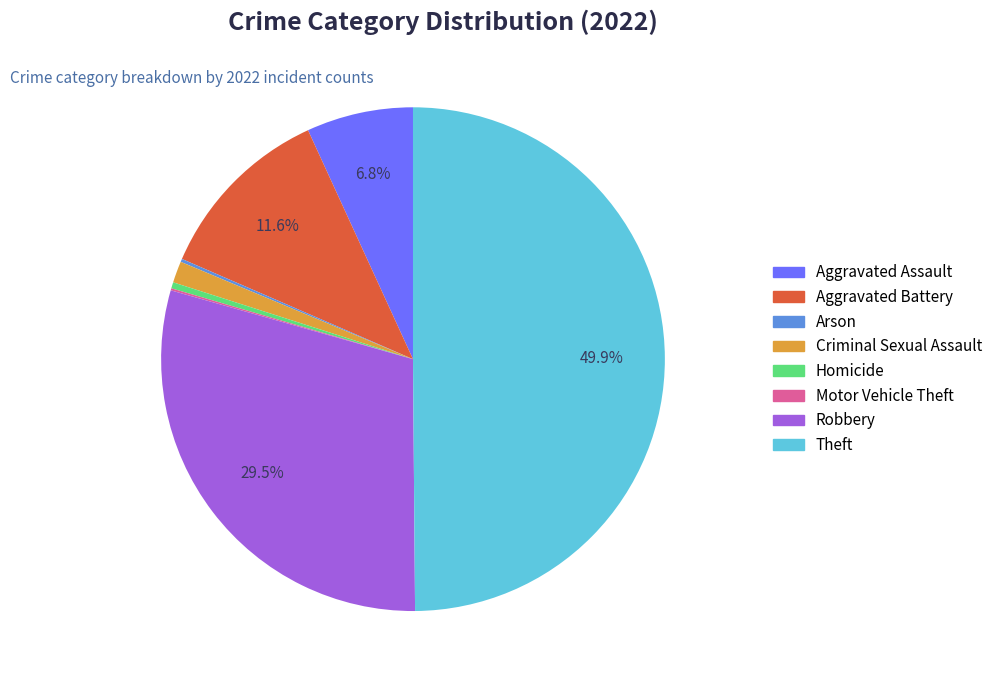

What is the largest slice in the pie chart?

Theft